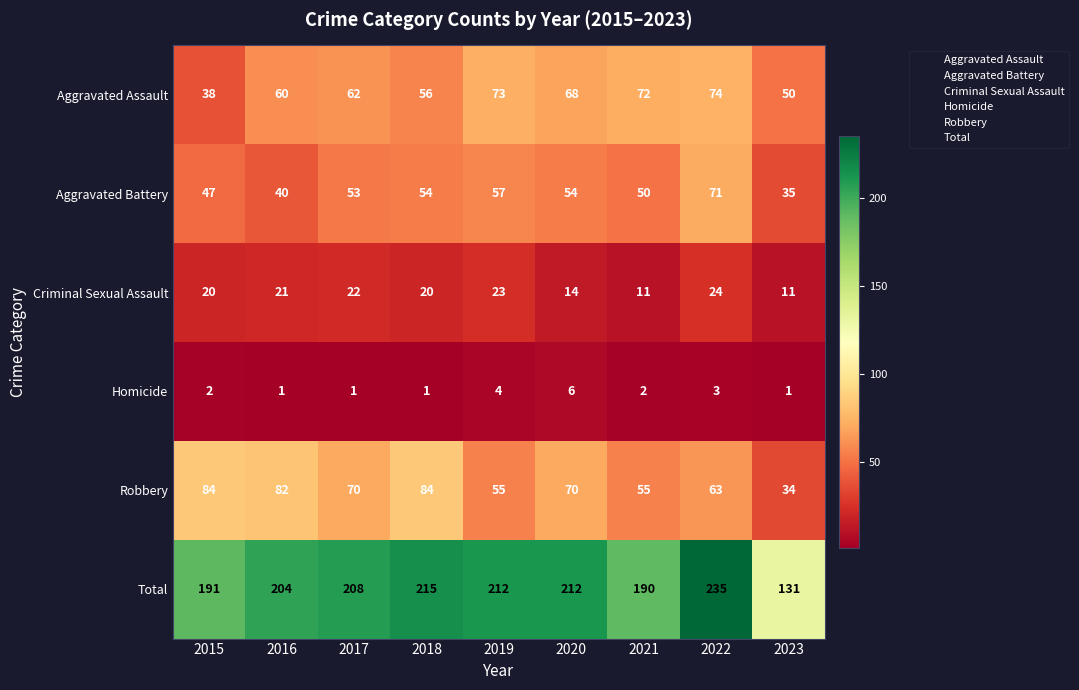

Between 2018 and 2020, which is larger?

2018